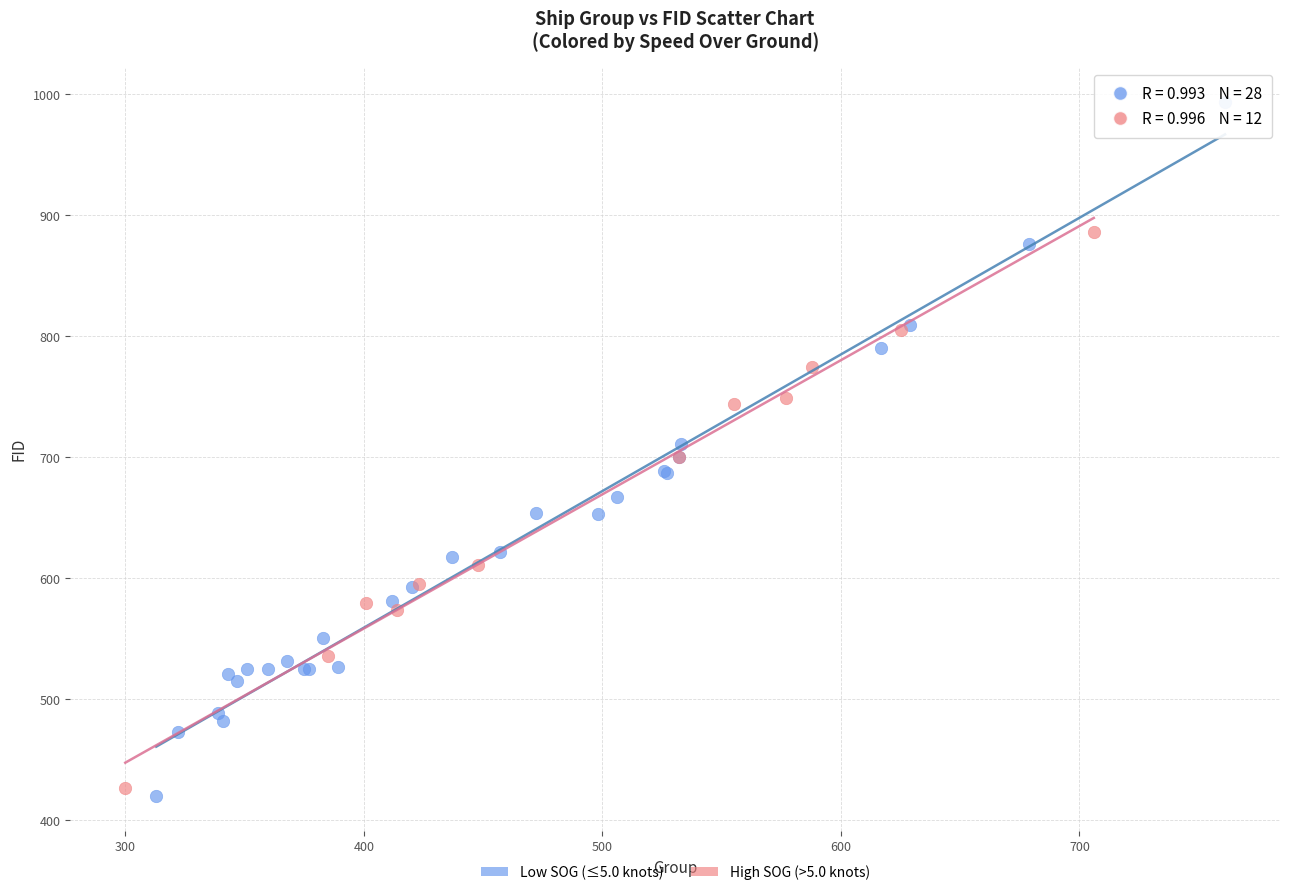

Which series has the largest Y range (max minus min)?

Low SOG (≤5.0 knots)